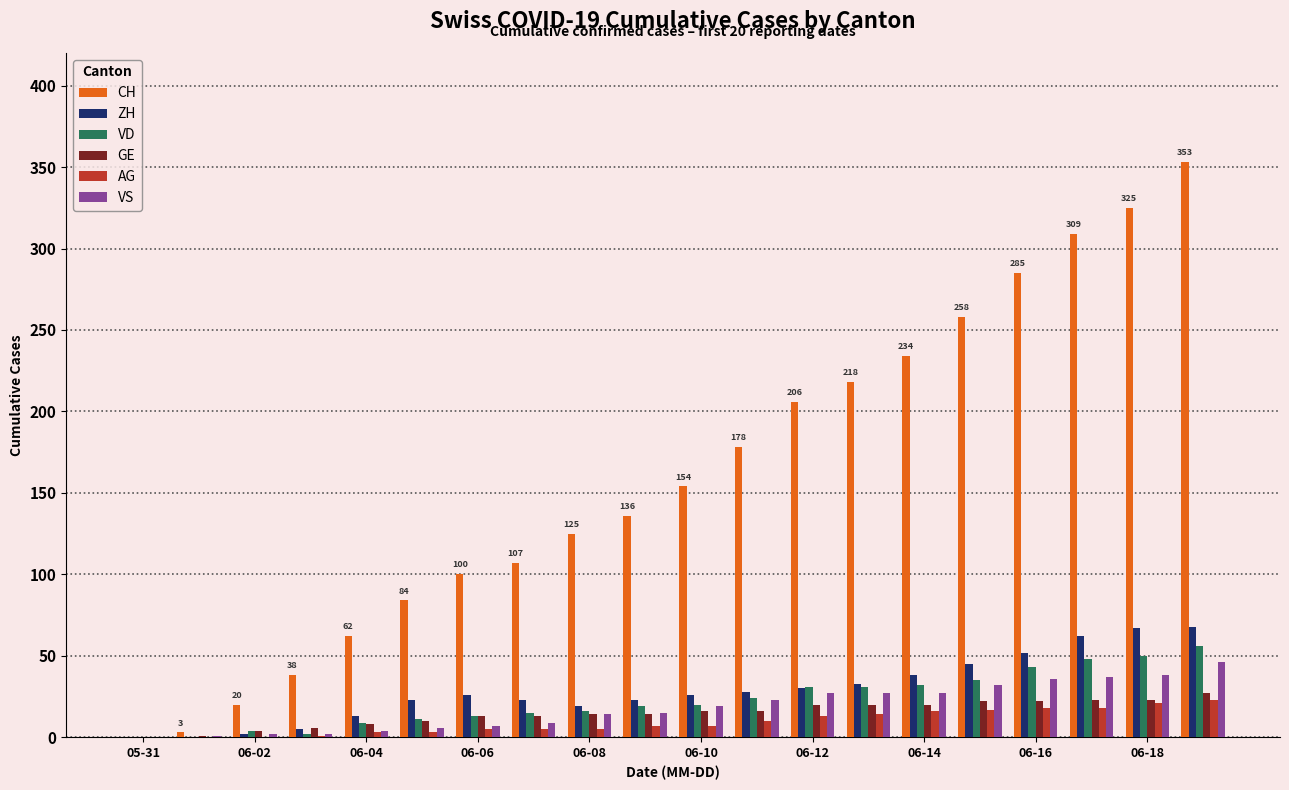

What is the sum of all CH values?

3195